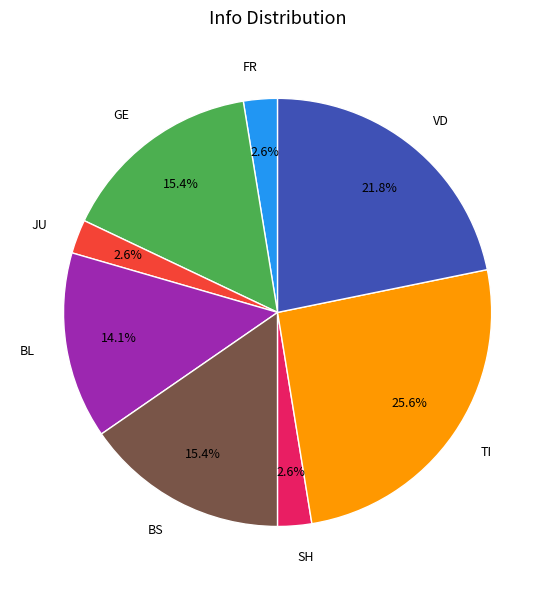

To the nearest percent, what is the average slice percentage?

12%